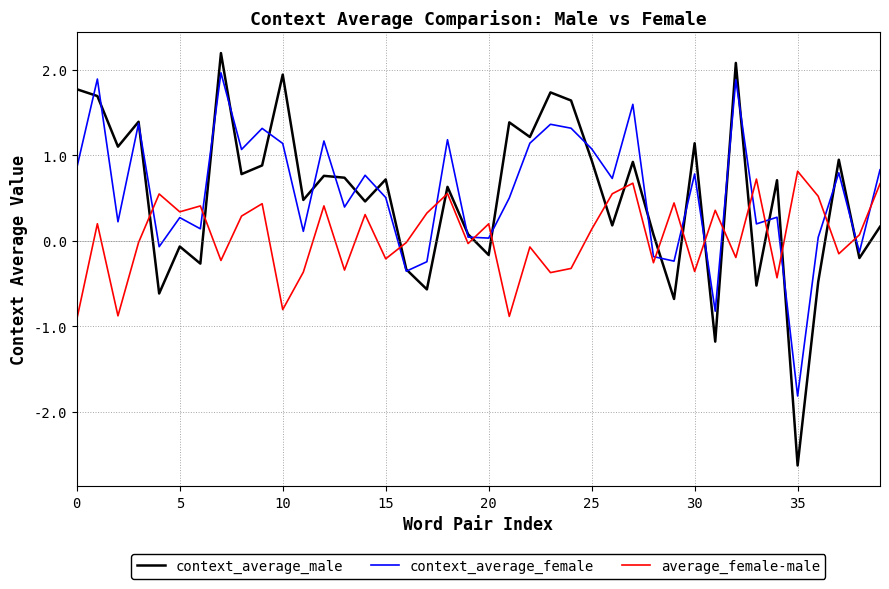

How many distinct data groups are displayed?

3